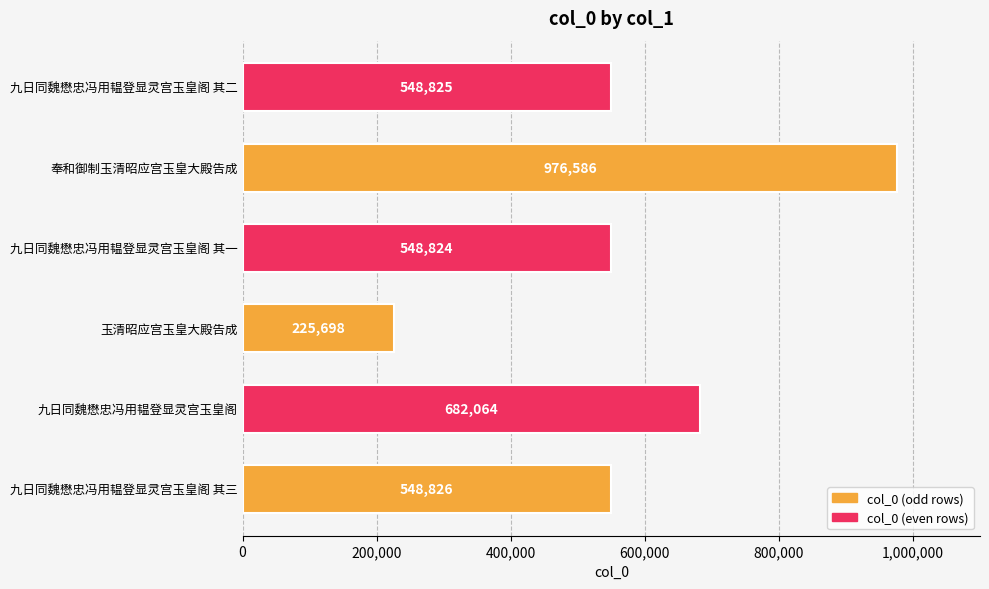

Is it true that the value at 九日同魏懋忠冯用韫登显灵宫玉皇阁 其二 is 920767?

False